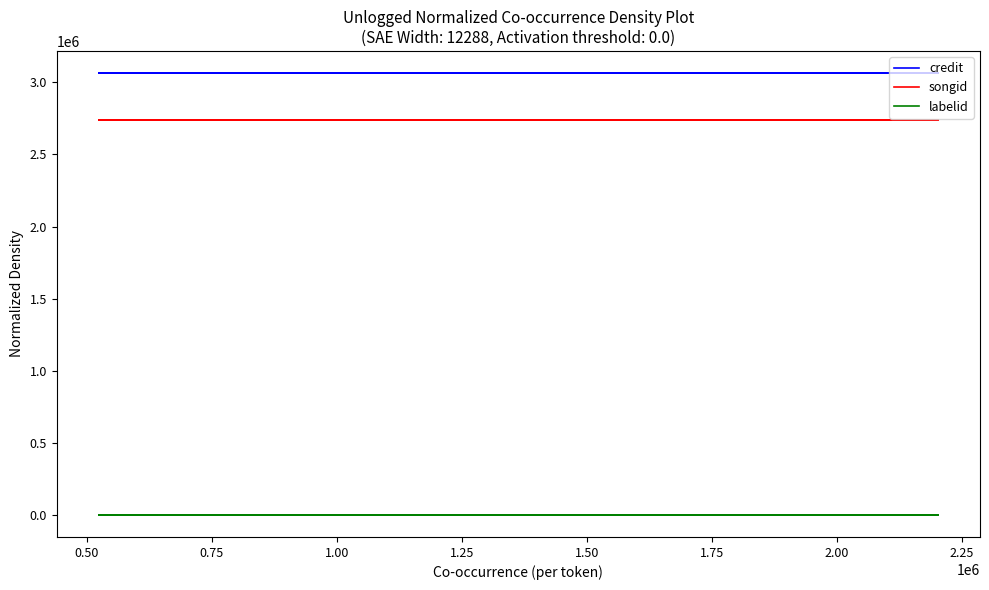

Which series changed the most between 1.25 and 1.50?

credit